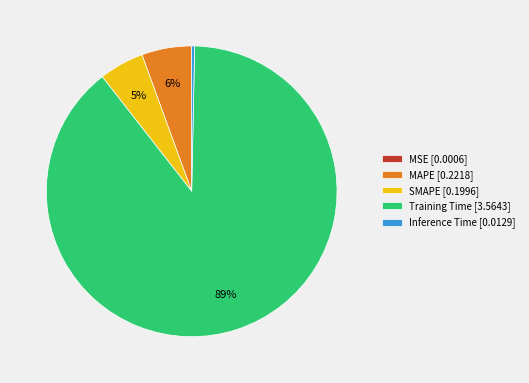

Is it true that Training Time [3.5643] is 97% of the pie?

False